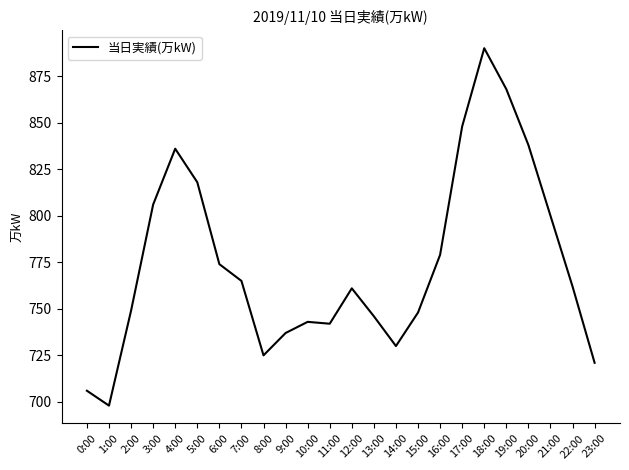

What is the smallest value displayed?

698